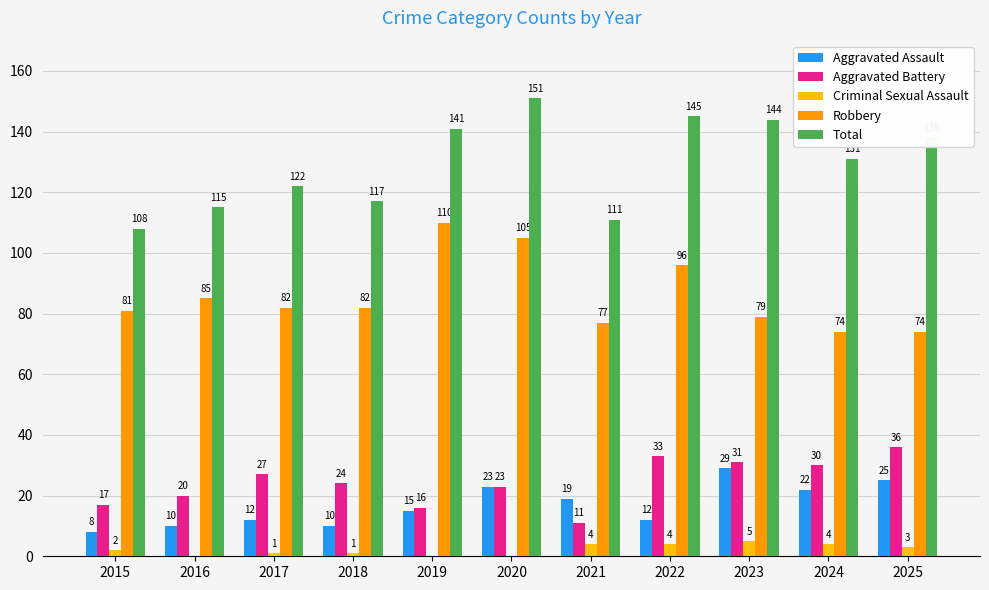

True or false: Aggravated Battery has a value of 20 at 2016.

True